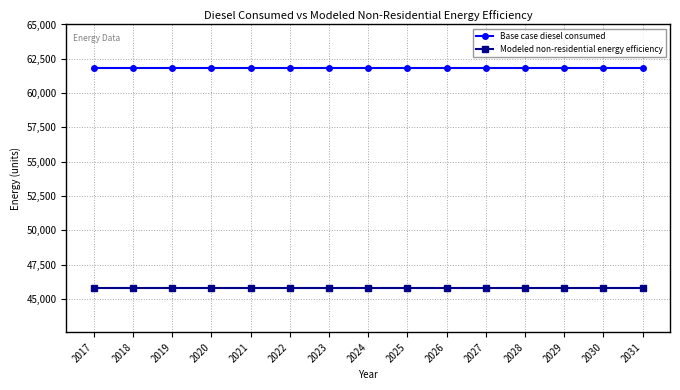

Which series has the largest total across all categories?

Base case diesel consumed